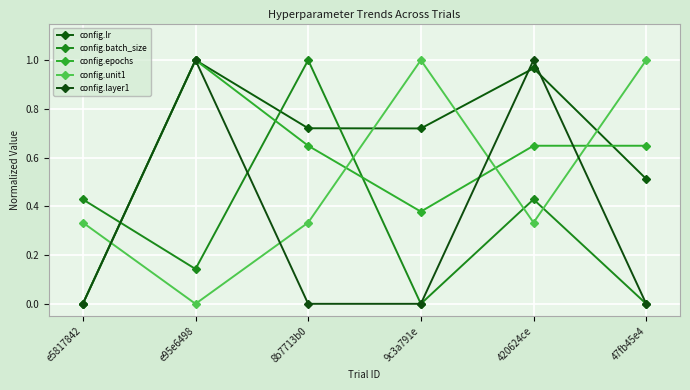

What is the total value across all series at 47fb45e4?

2.2